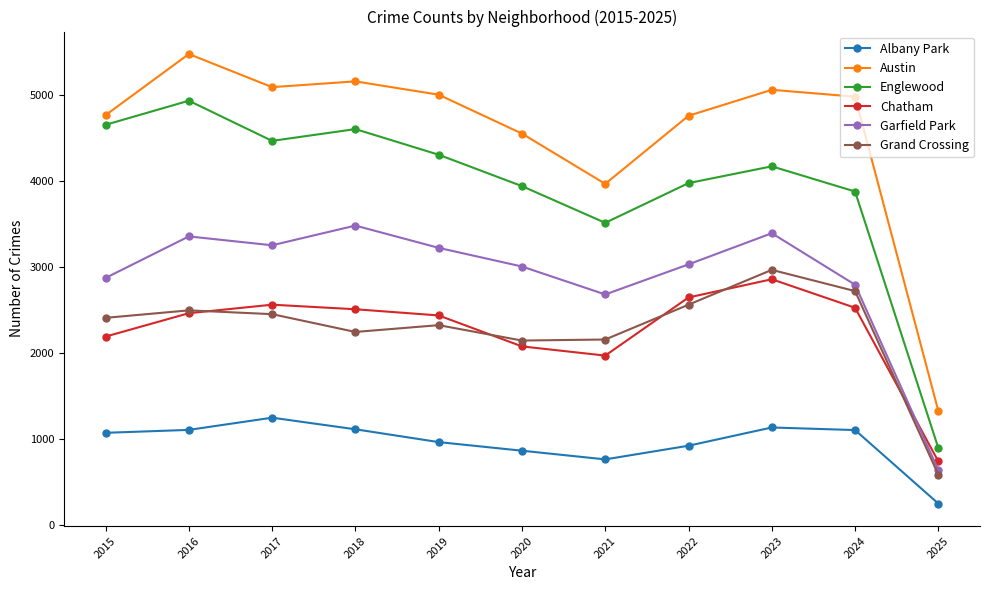

What is the difference between the maximum and second lowest values in the Garfield Park series?

801